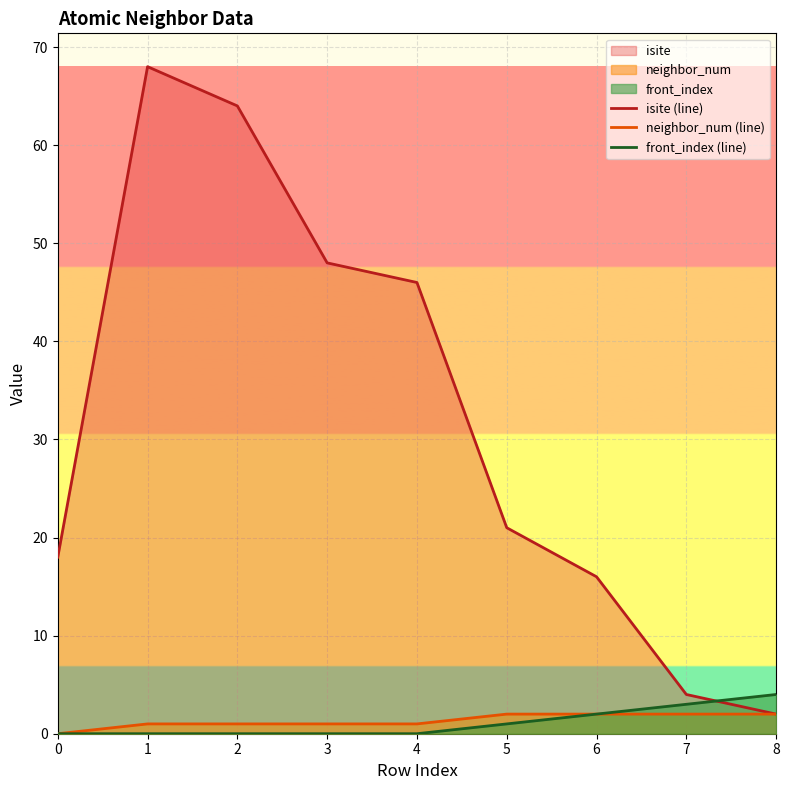

At which category is the sum across all series the highest?

1